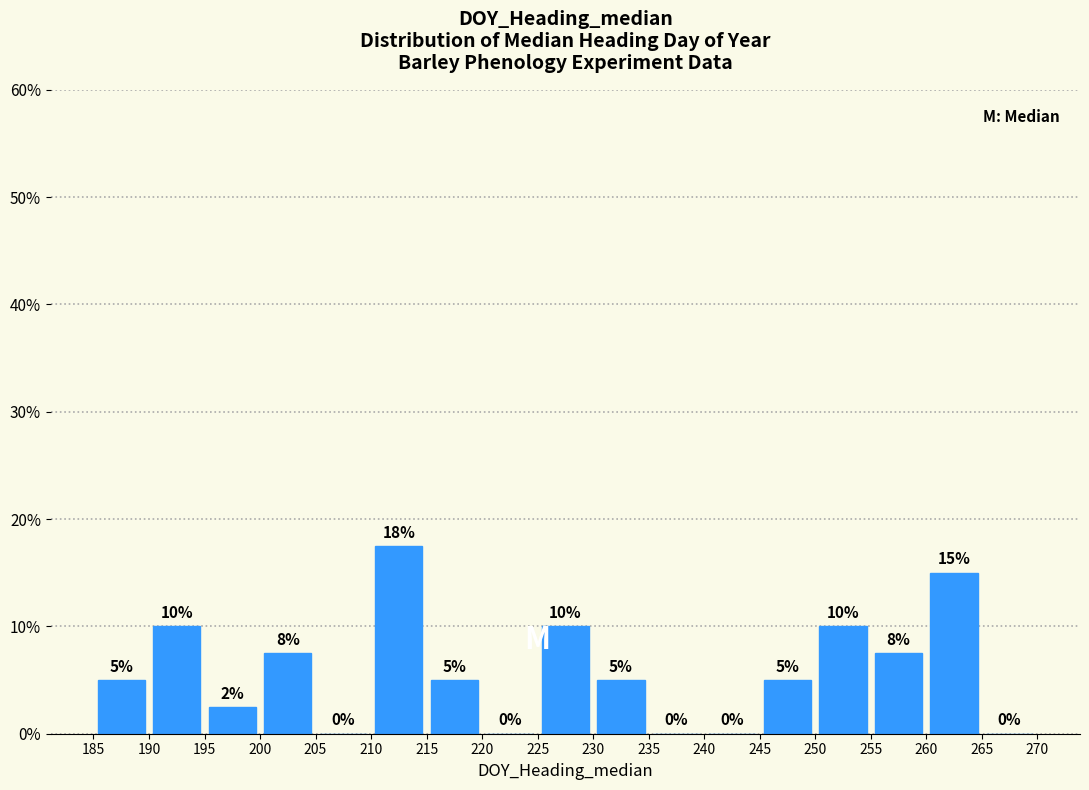

Over which range of the x-axis is the bar tallest?

210 to 215